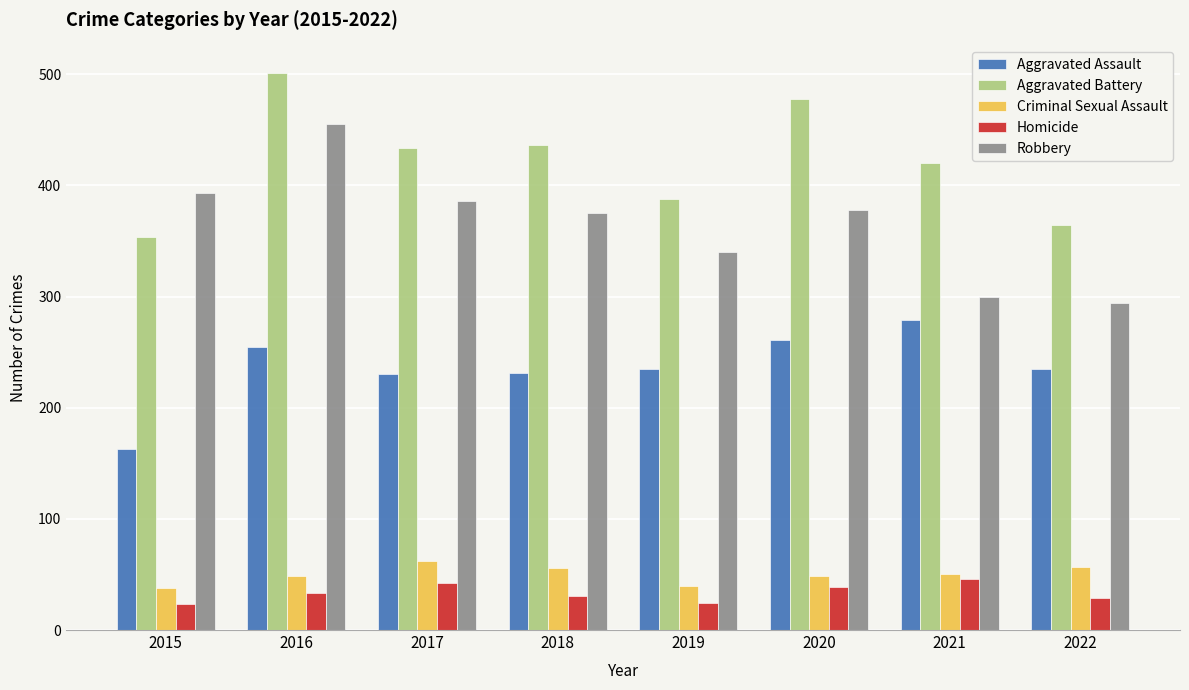

Count the number of categories in the chart.

8